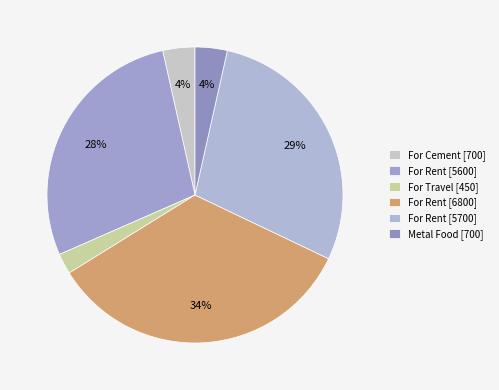

How many slices are in this pie chart?

6